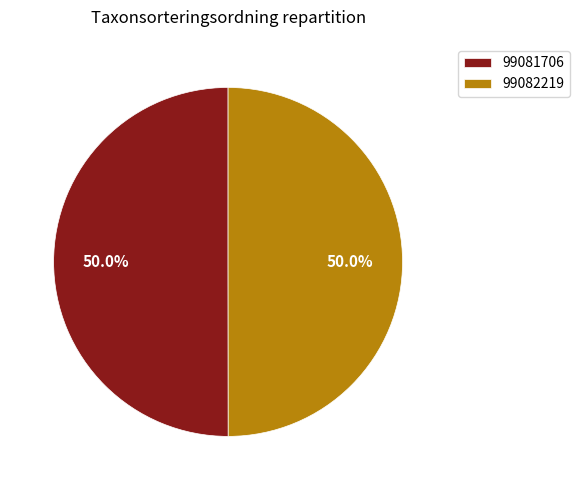

Count the number of slices in the pie.

2